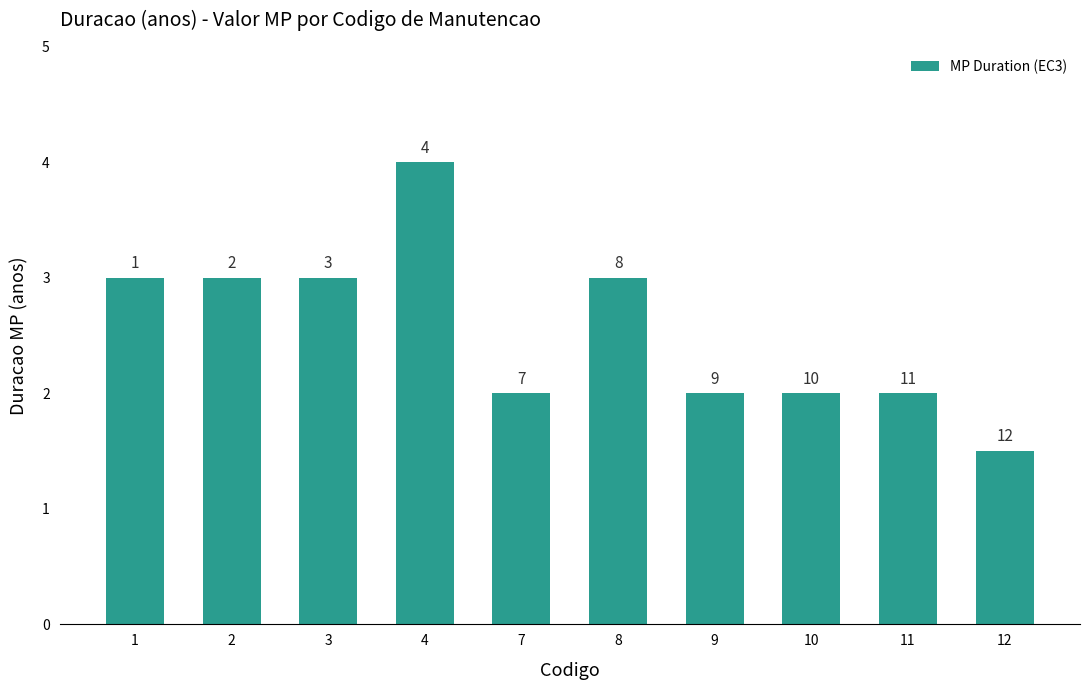

Reading left to right, list all the values displayed in this chart.

1=3.0	2=3.0	3=3.0	4=4.0	7=2.0	8=3.0	9=2.0	10=2.0	11=2.0	12=1.5